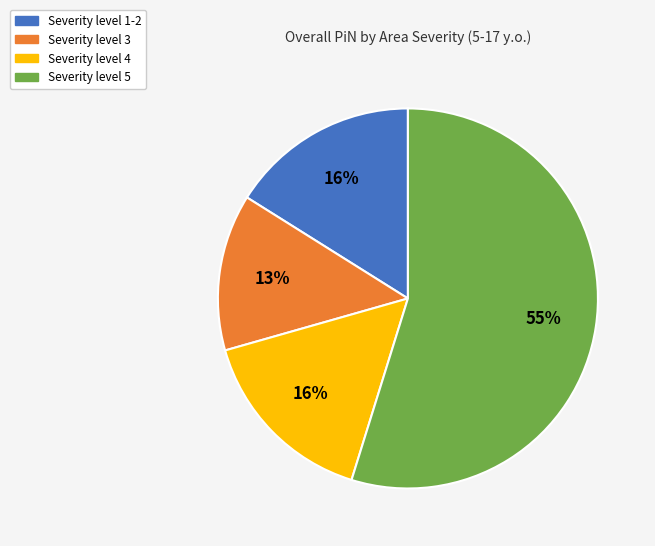

Does any single category account for the majority?

Yes